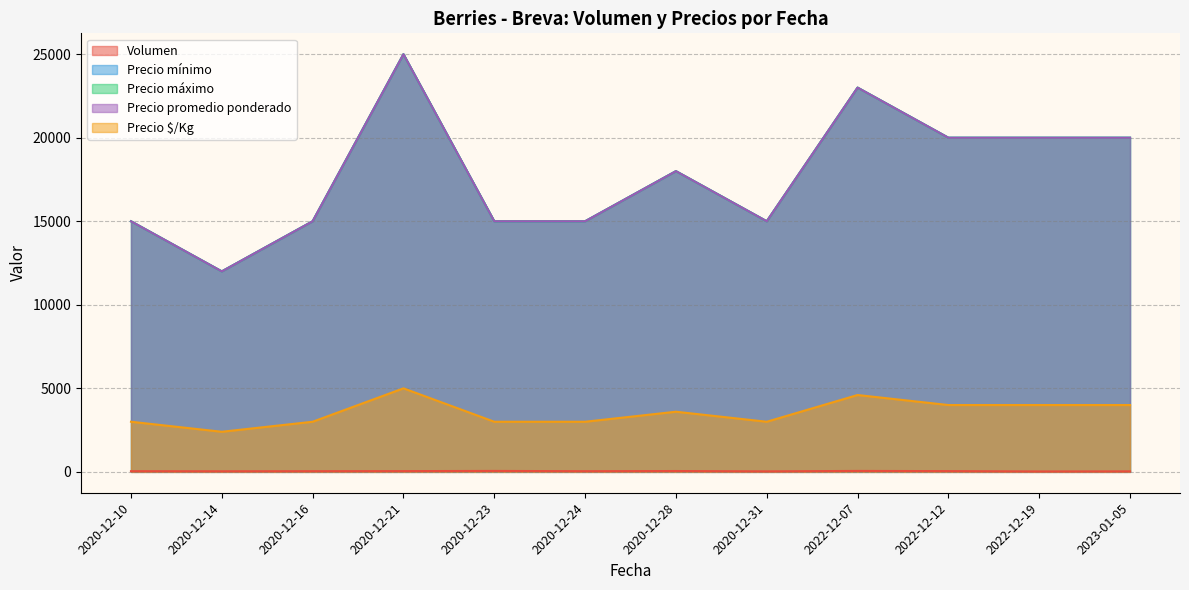

How many lines are shown in the chart?

5